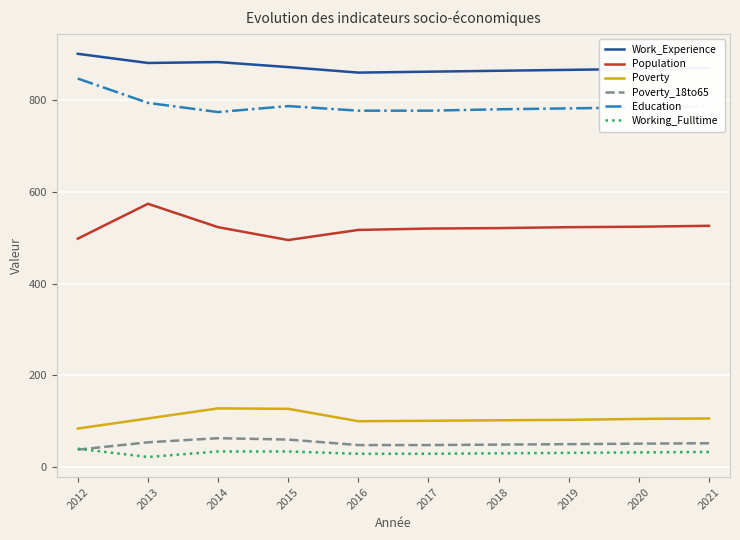

The Poverty series shows 101 at 2017. True or false?

True